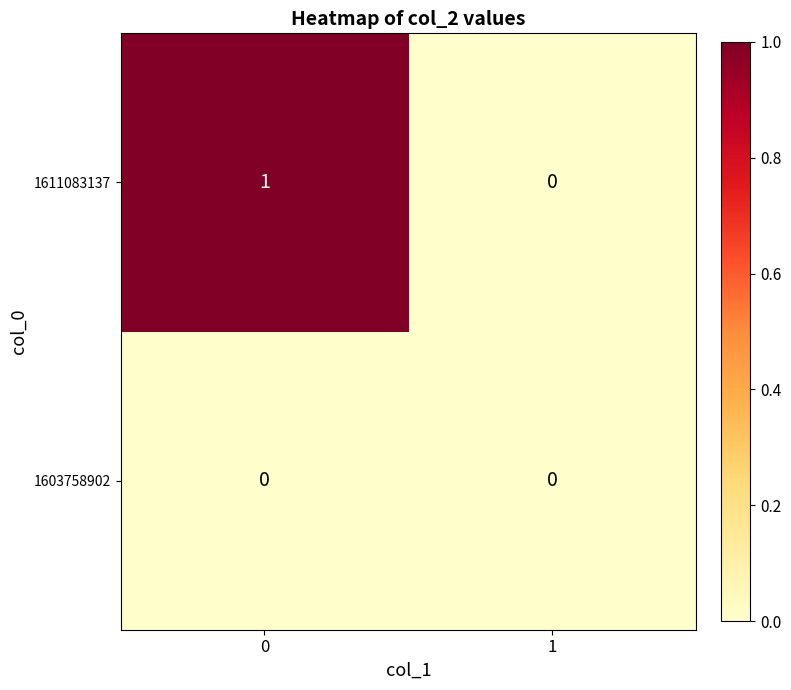

Which series has the widest spread of values?

1611083137